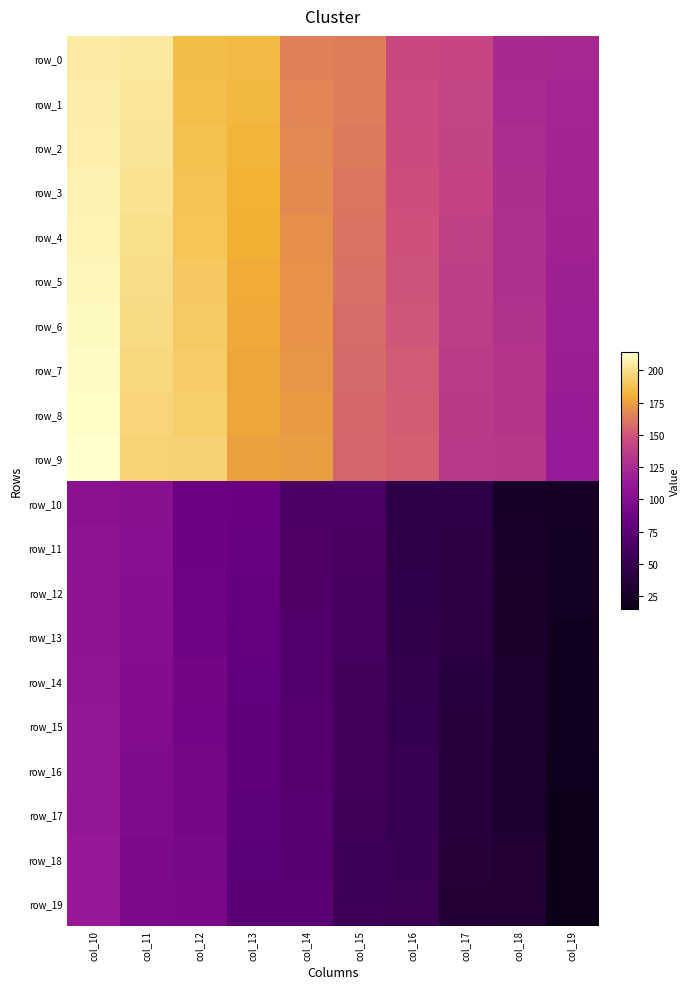

Which series has the largest total across all categories?

row_0